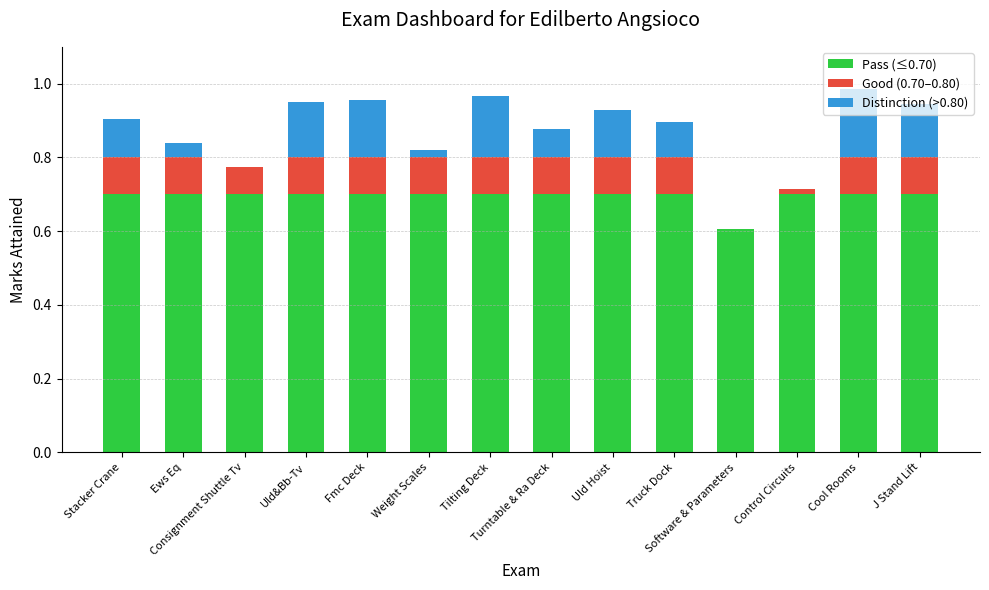

Are the bars grouped side by side (vs. stacked)?

No